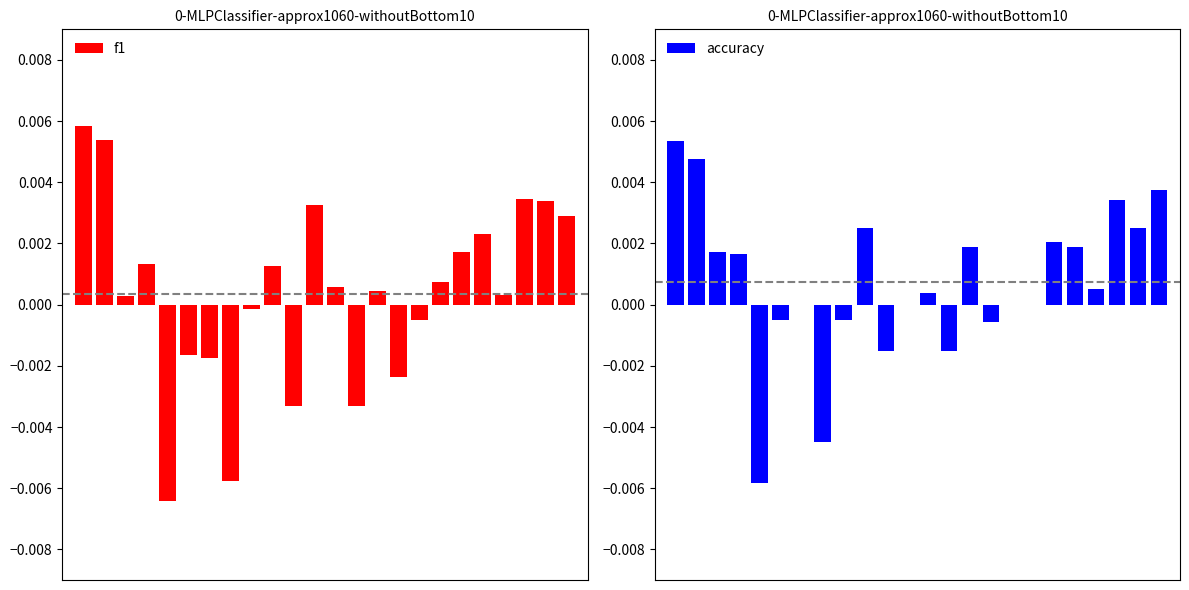

How many negative values does the f1 series have?

9